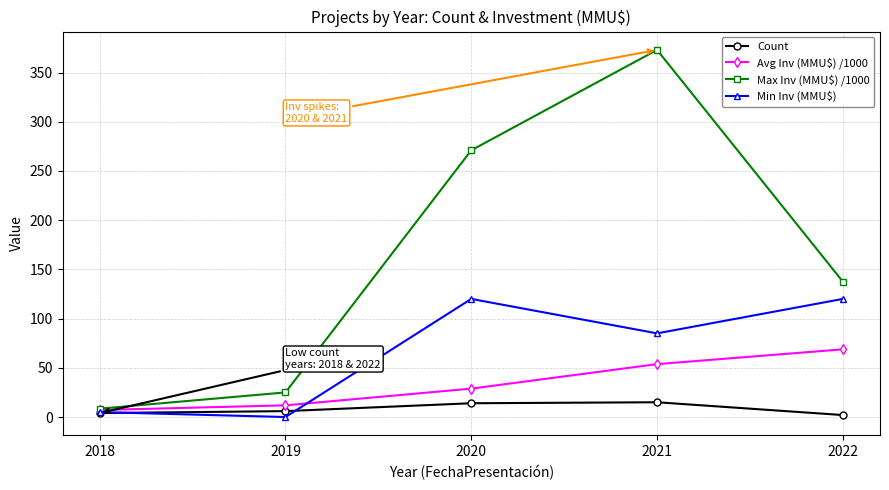

What is the difference between the maximum and minimum values in the Min Inv (MMU$) series?

120.0